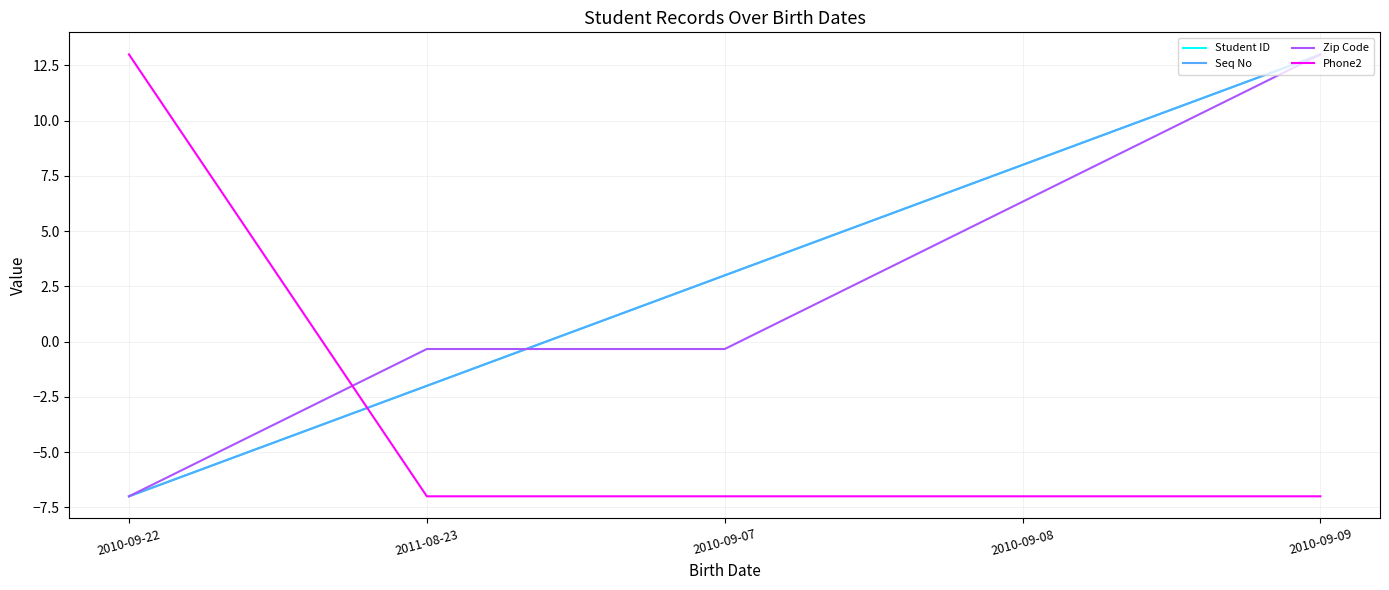

Does the chart display data point markers on the line(s)?

No